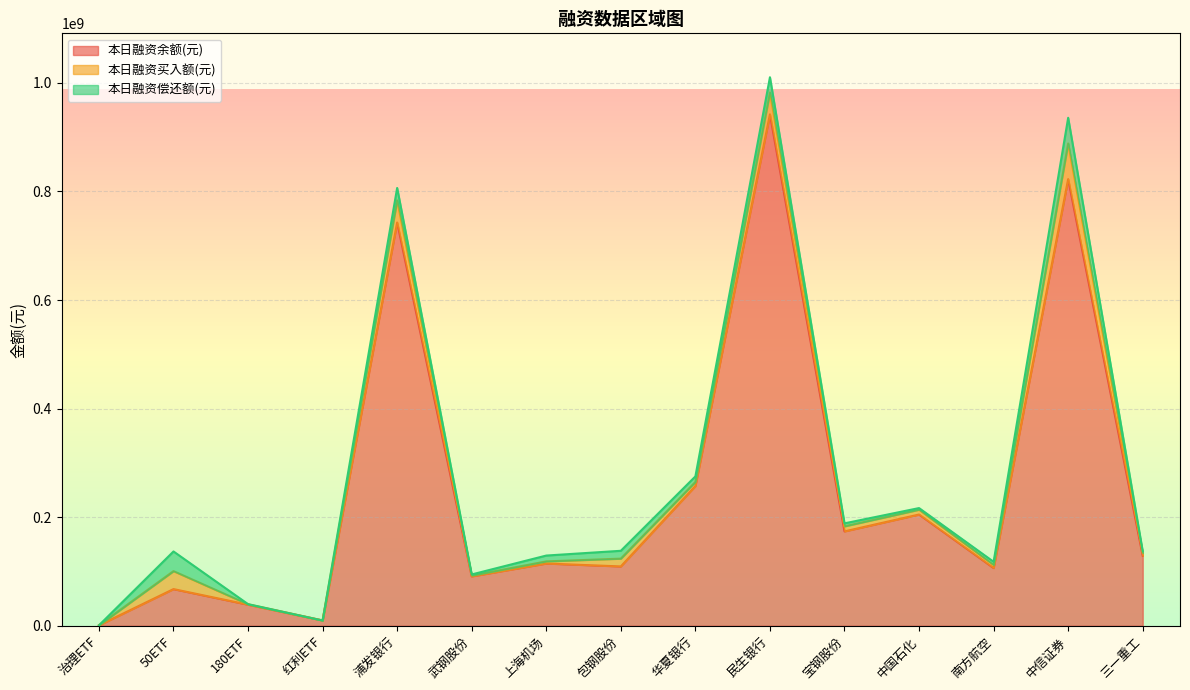

At which category does 本日融资买入额(元) reach its first local peak?

50ETF